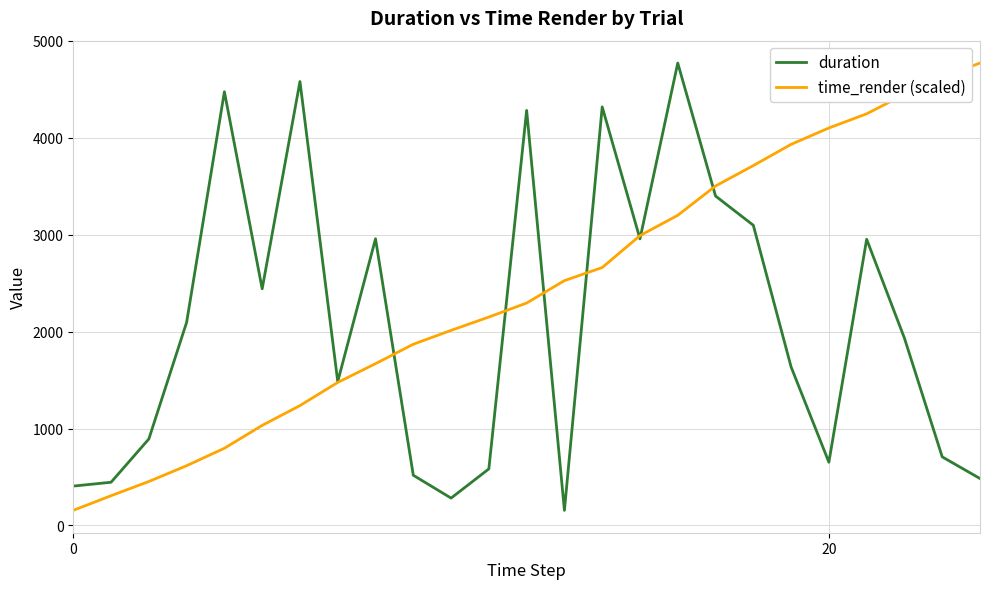

Rank the series by their average value, from lowest to highest.

duration, time_render (scaled)